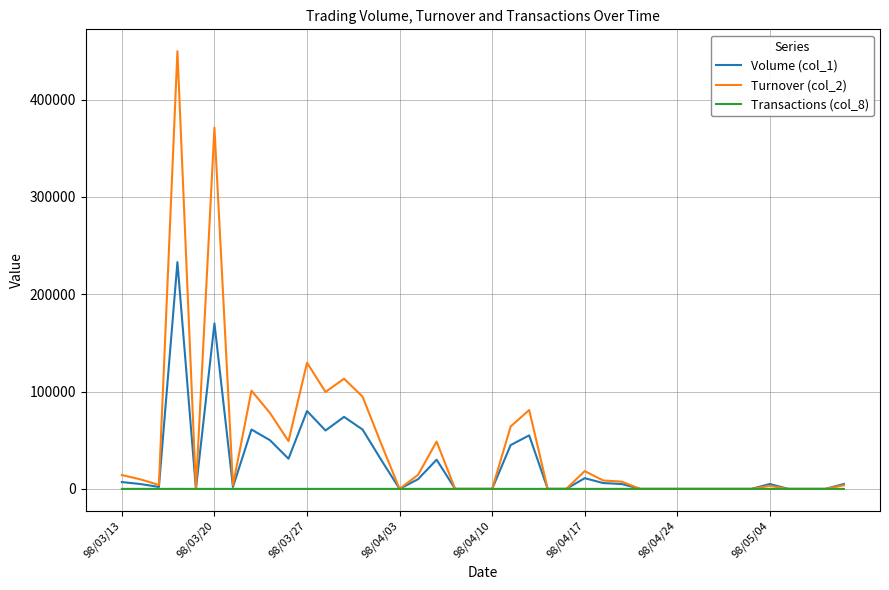

How many values in the Volume (col_1) series are below 5000?

19